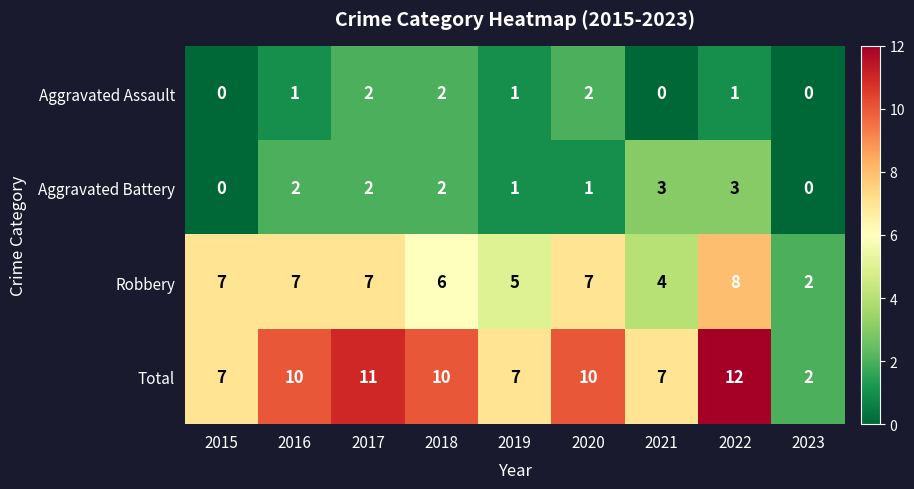

How many categories are shown in the chart?

9